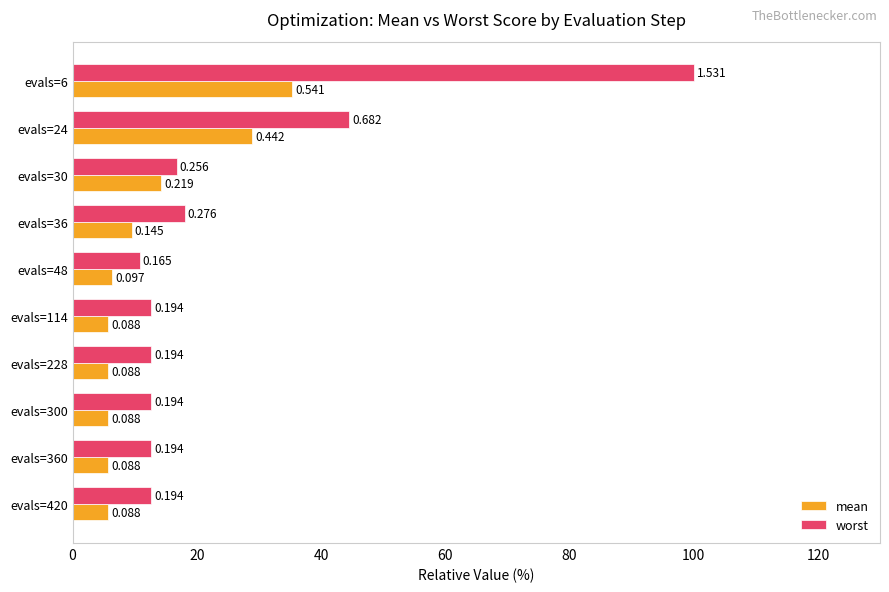

List the series in order of their overall mean, highest first.

worst, mean